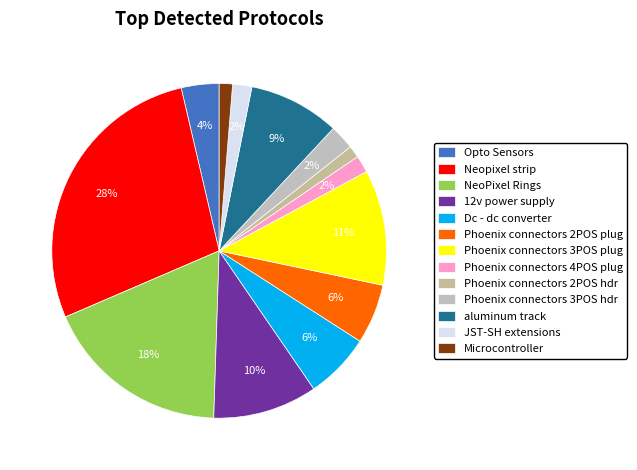

Between NeoPixel Rings and Phoenix connectors 2POS hdr, which is larger?

NeoPixel Rings